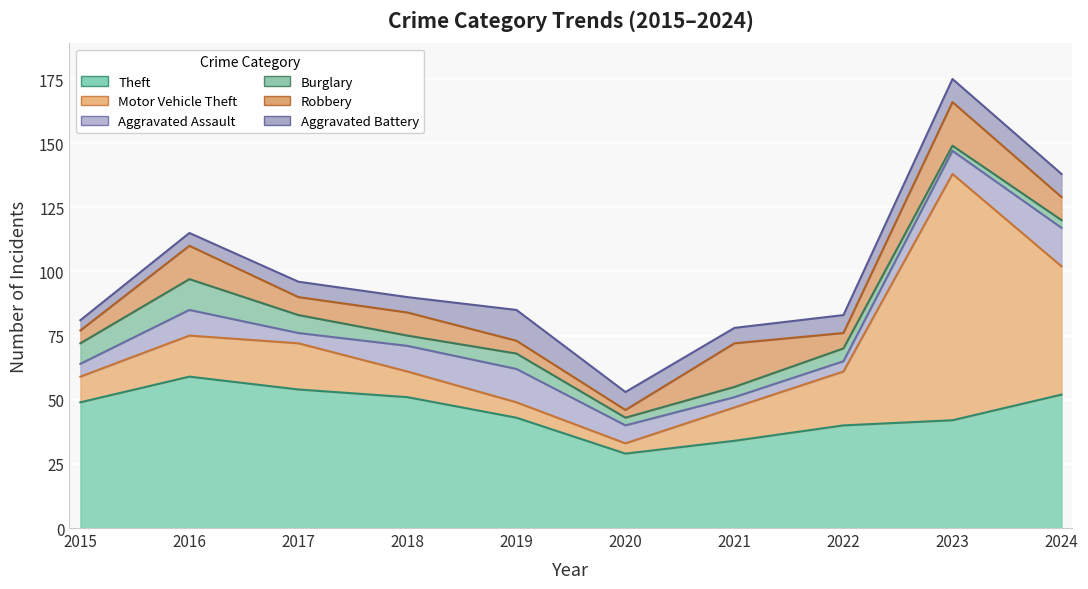

Reading left to right, what are all the values shown in this chart?

Theft: 2015=49	2016=59	2017=54	2018=51	2019=43	2020=29	2021=34	2022=40	2023=42	2024=52
Motor Vehicle Theft: 2015=10	2016=16	2017=18	2018=10	2019=6	2020=4	2021=13	2022=21	2023=96	2024=50
Aggravated Assault: 2015=5	2016=10	2017=4	2018=10	2019=13	2020=7	2021=4	2022=4	2023=9	2024=15
Burglary: 2015=8	2016=12	2017=7	2018=4	2019=6	2020=3	2021=4	2022=5	2023=2	2024=3
Robbery: 2015=5	2016=13	2017=7	2018=9	2019=5	2020=3	2021=17	2022=6	2023=17	2024=9
Aggravated Battery: 2015=4	2016=5	2017=6	2018=6	2019=12	2020=7	2021=6	2022=7	2023=9	2024=9